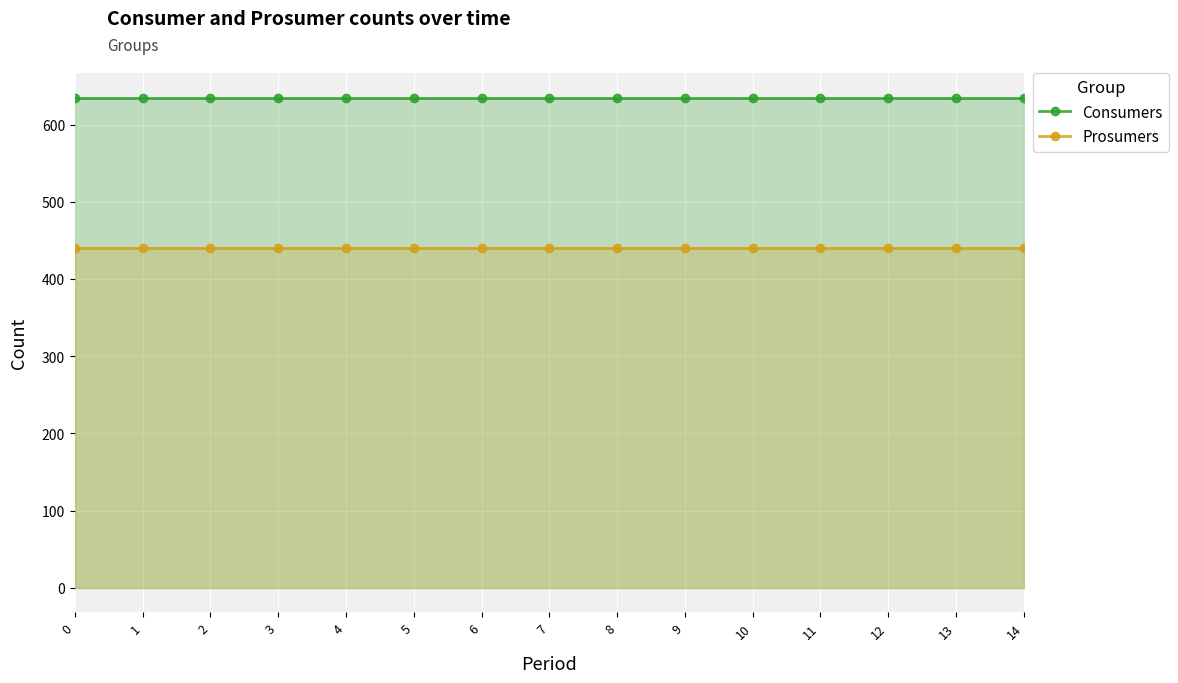

What is the total value across all series at 13?

1075